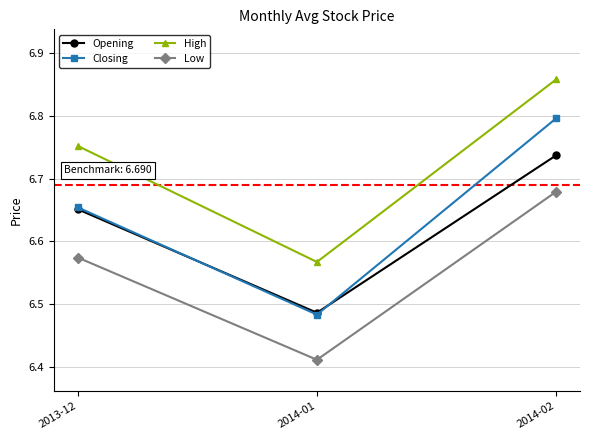

What is the total value across all series at 2013-12?

26.6